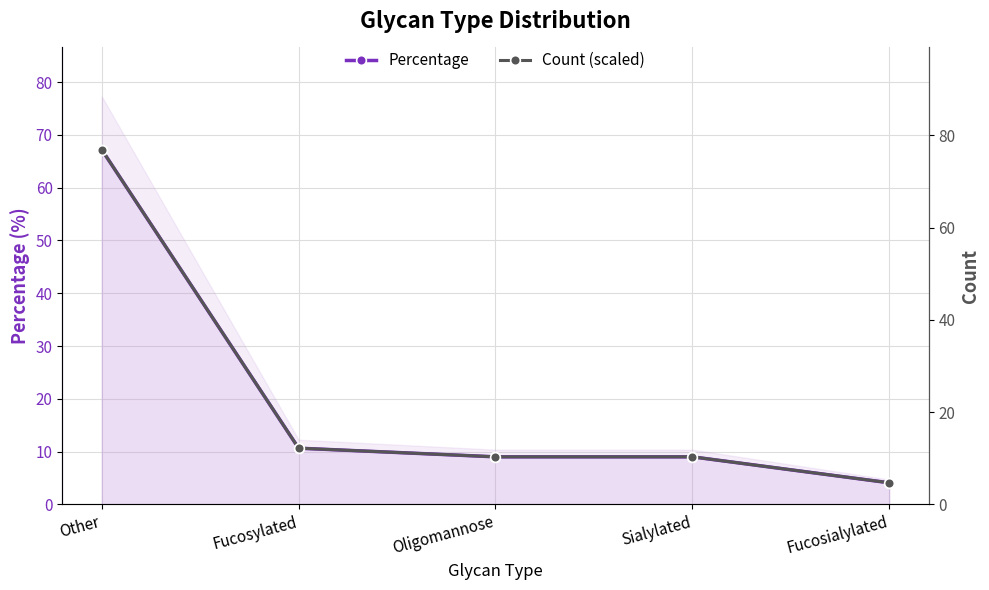

Where does the Percentage series first go above 9?

Other